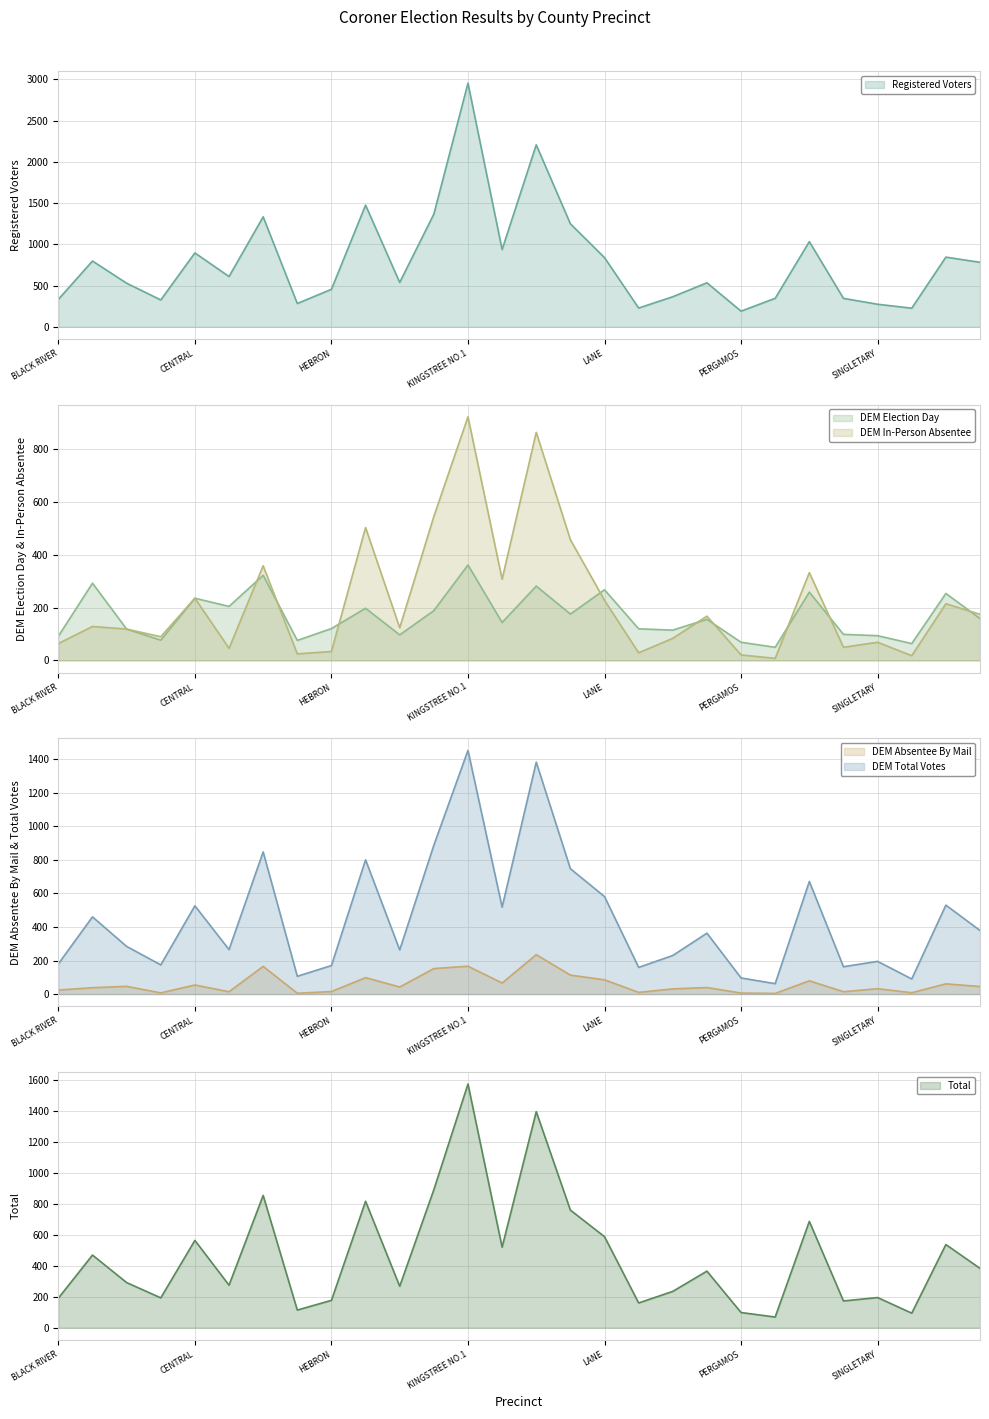

At which category is the sum across all series the highest?

KINGSTREE NO.1